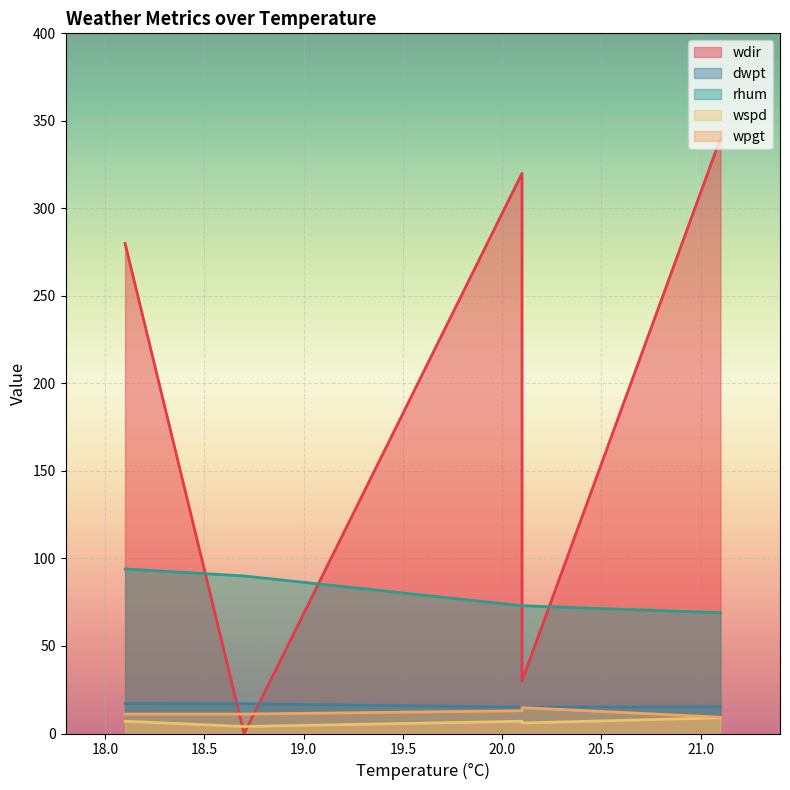

What is the sum of all wdir values?

970.0